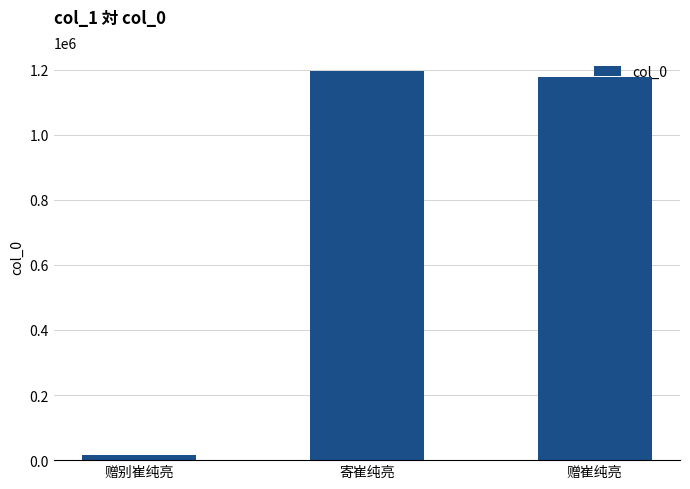

What is the difference between the maximum and minimum values?

1178288